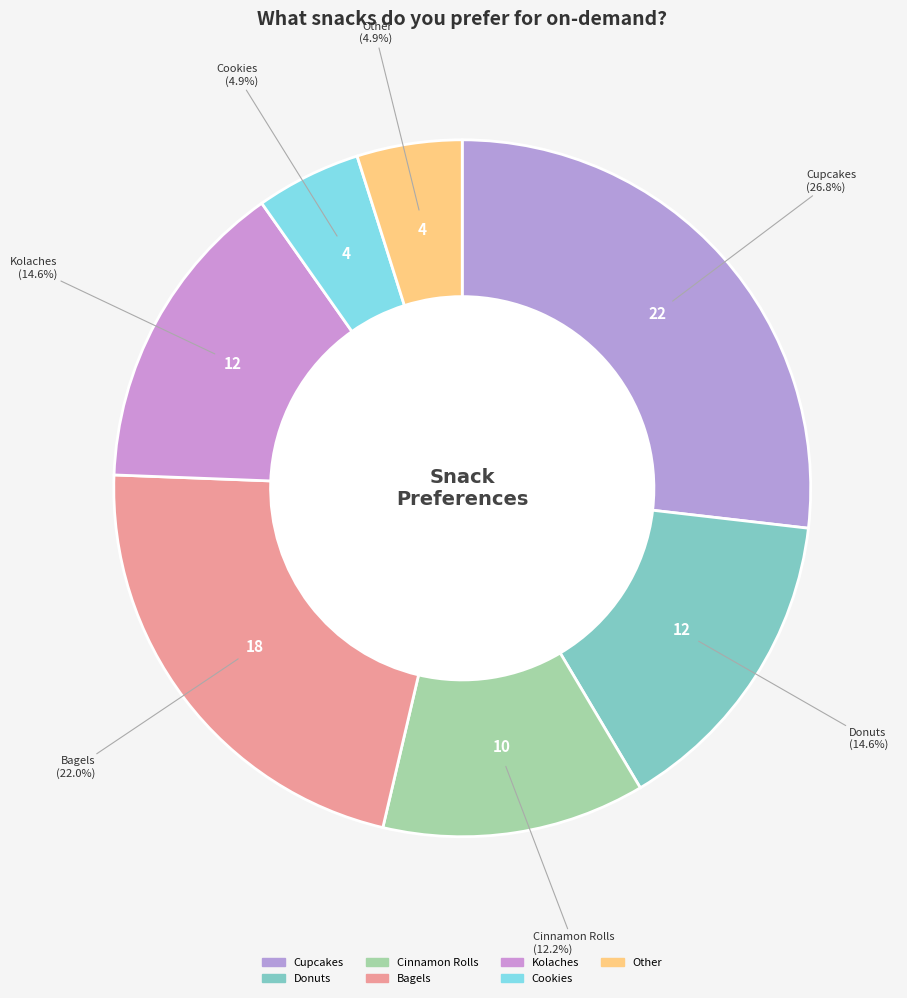

How many segments does this pie chart have?

7